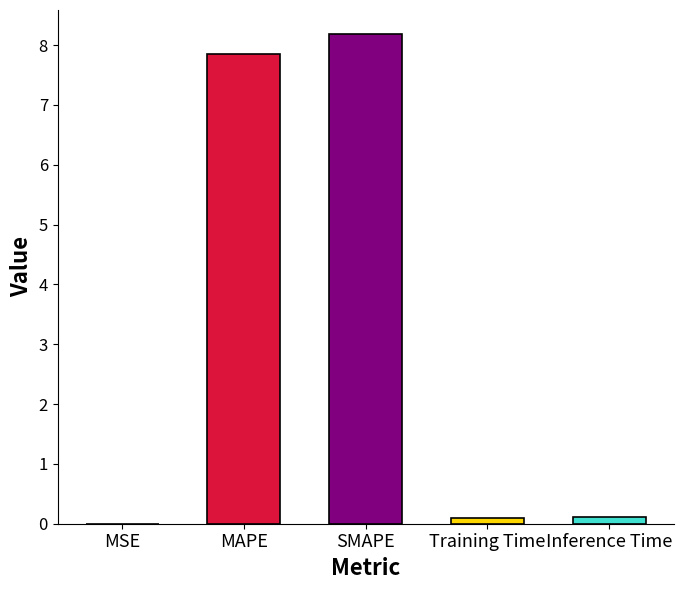

Rank the categories by value from highest to lowest.

SMAPE, MAPE, Inference Time, Training Time, MSE